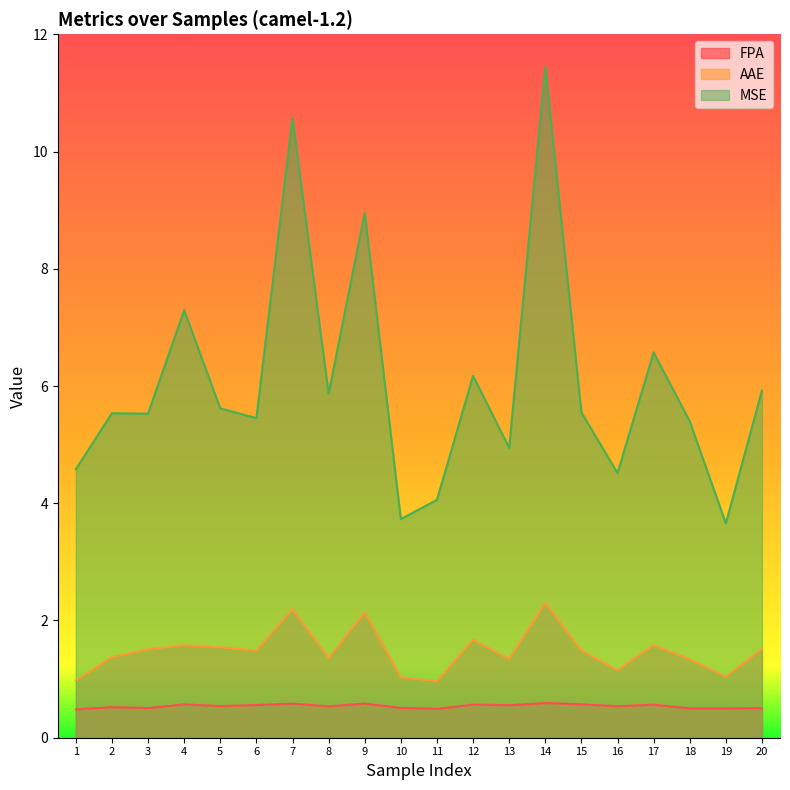

True or false: MSE and FPA cross at least once.

False